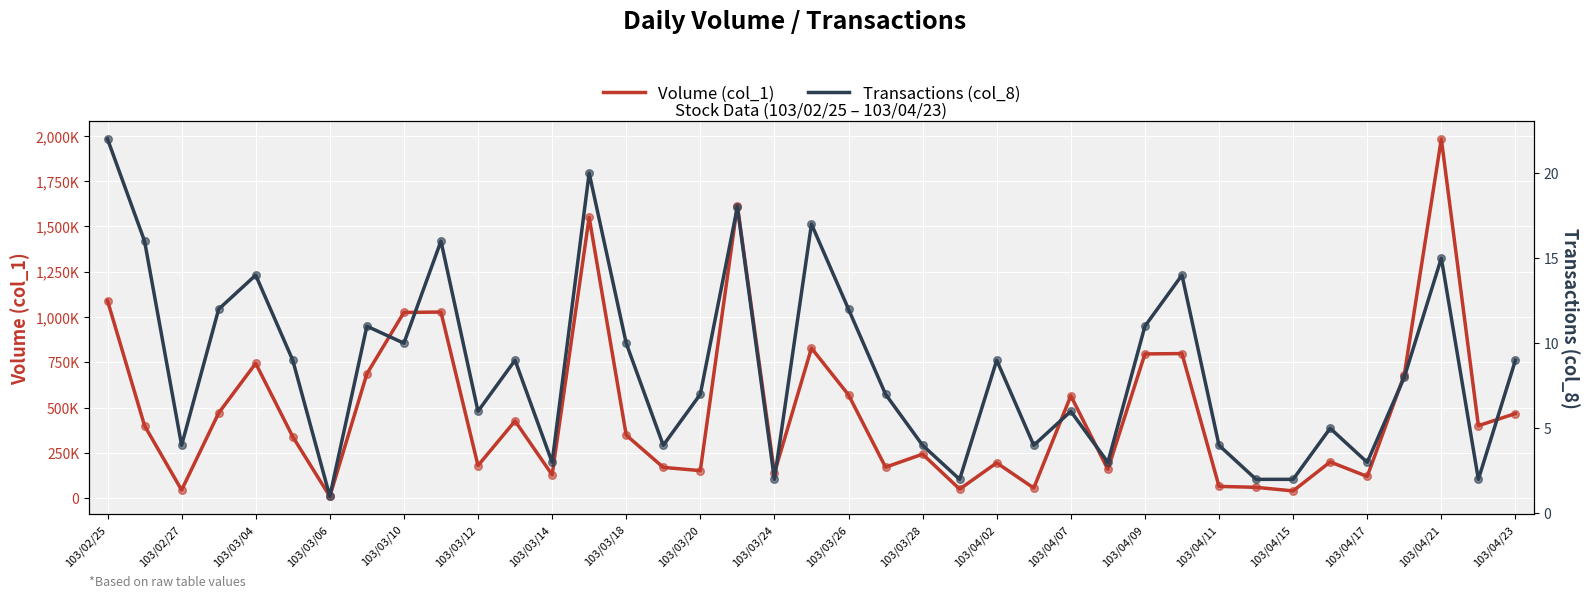

What is the total value across all series at 29?

798014